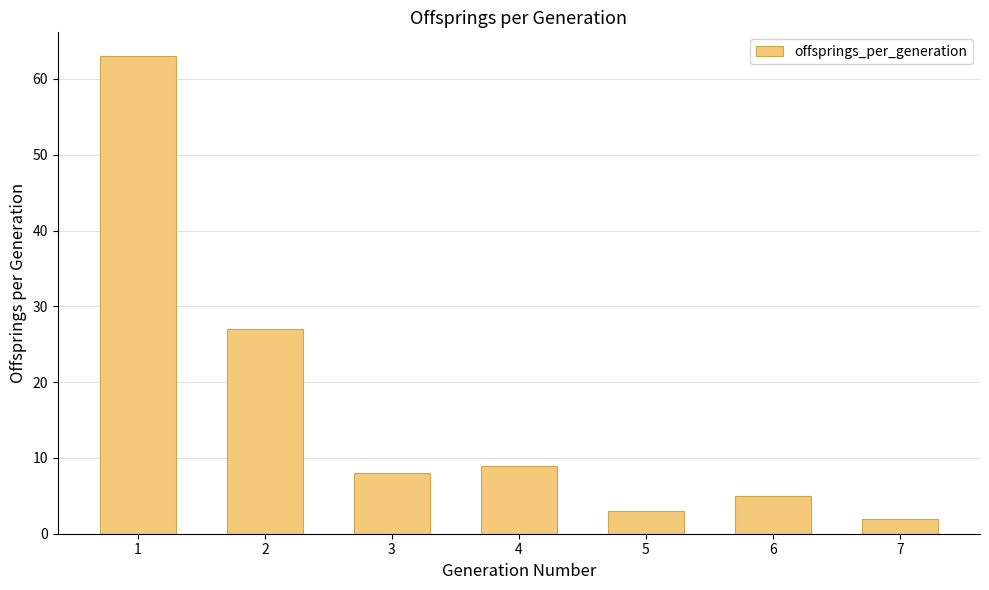

What is the value of the 4th bar from the left?

9